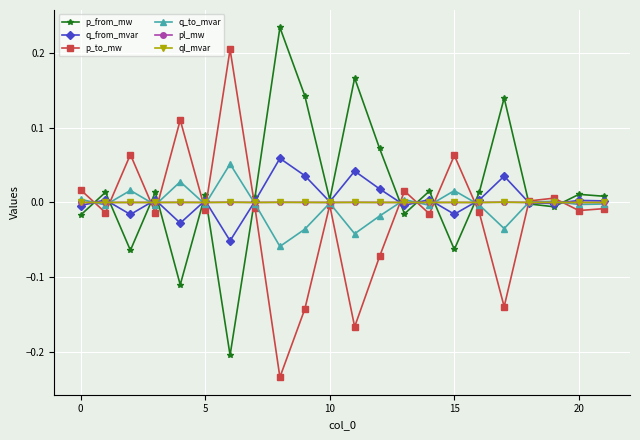

True or false: q_from_mvar has more than 0 points higher than both neighbors.

True